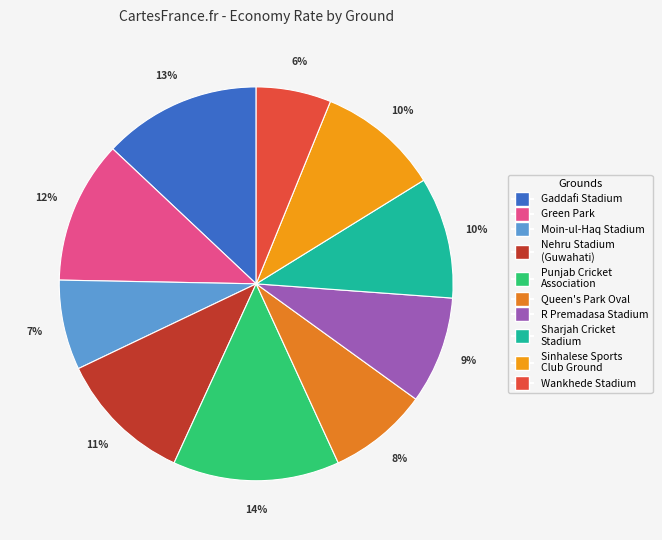

How many segments does this pie chart have?

10